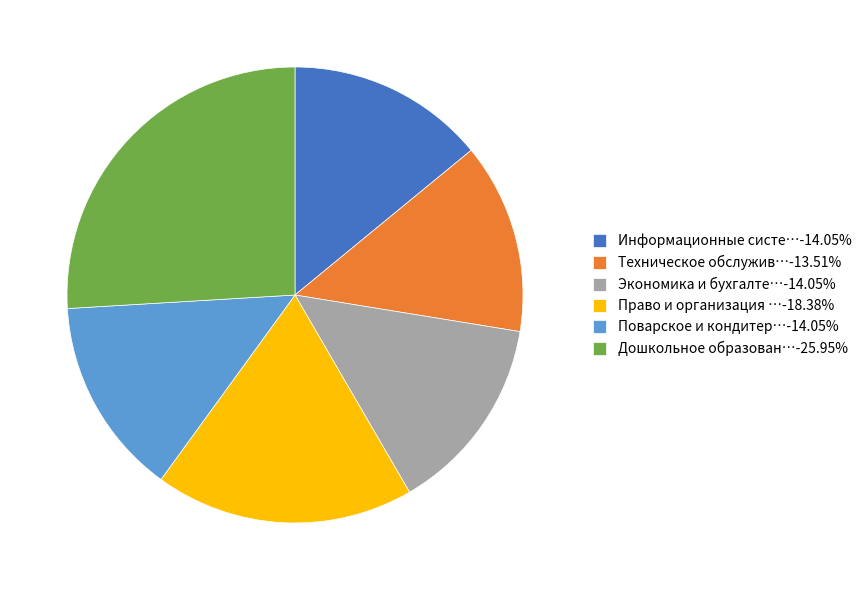

Is Техническое обслужив…-13.51% the majority of the pie?

No